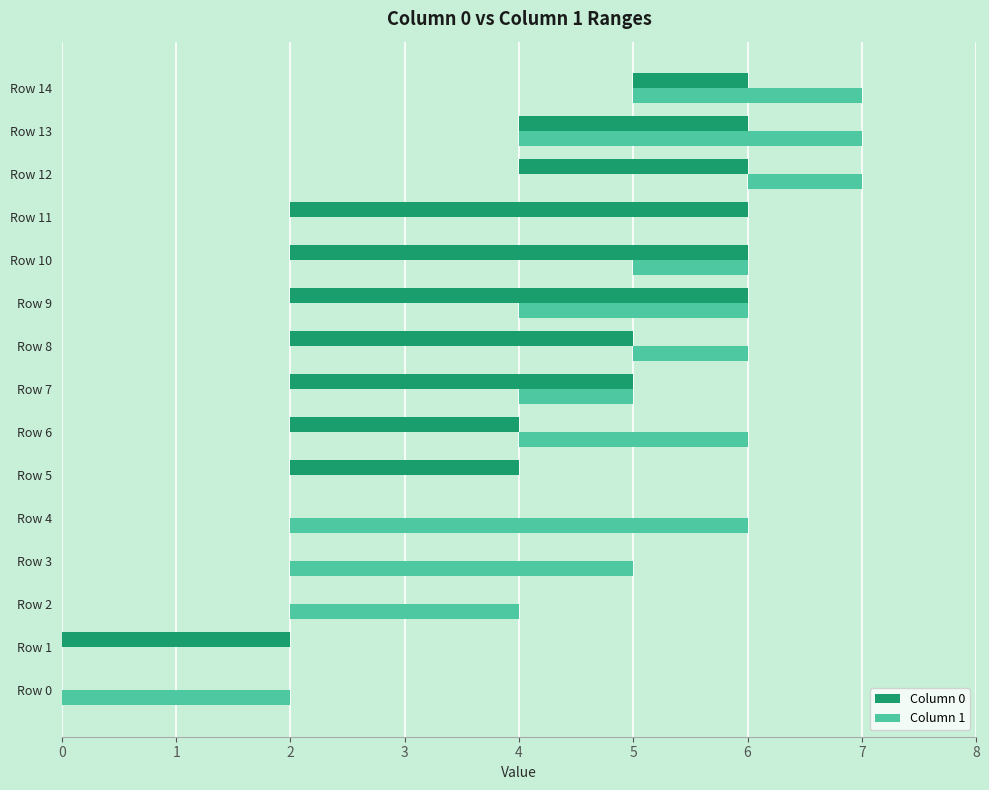

What is the value of the Column 0 bar at the 11th from the left?

4